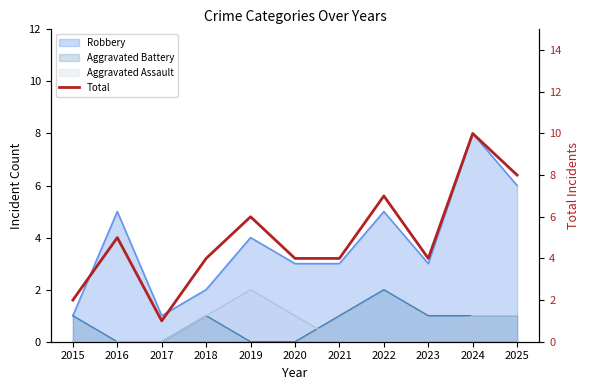

How many points are lower than both their immediate neighbors (excluding endpoints)?

2